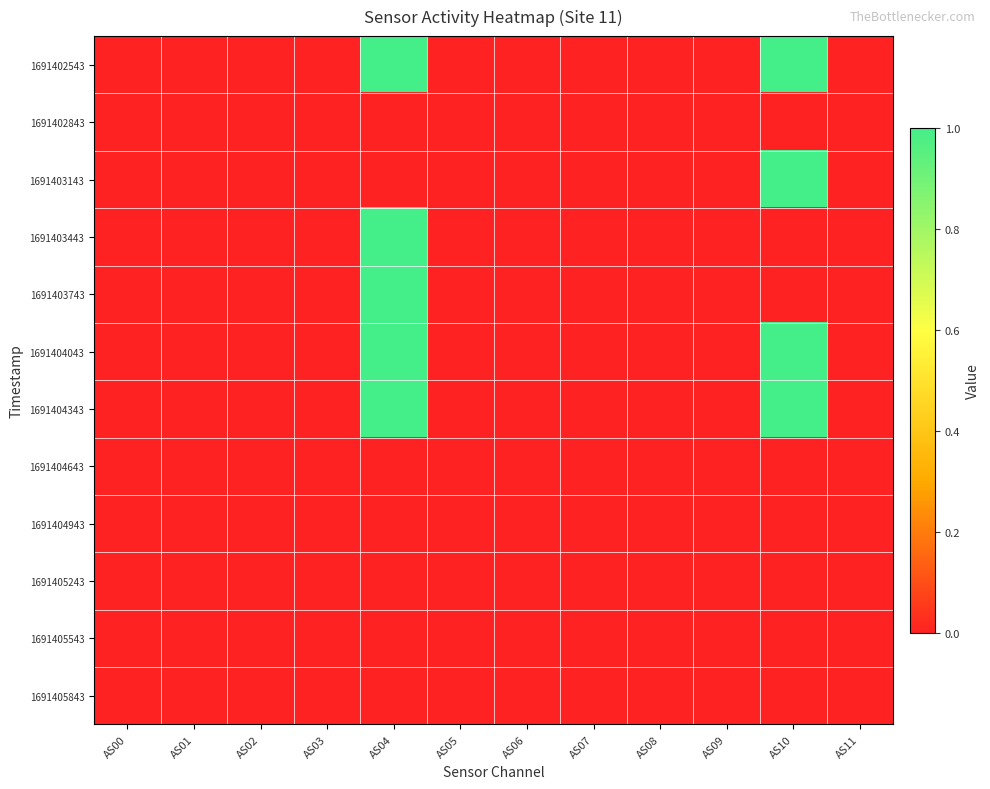

Which series has the largest total across all categories?

1691402543